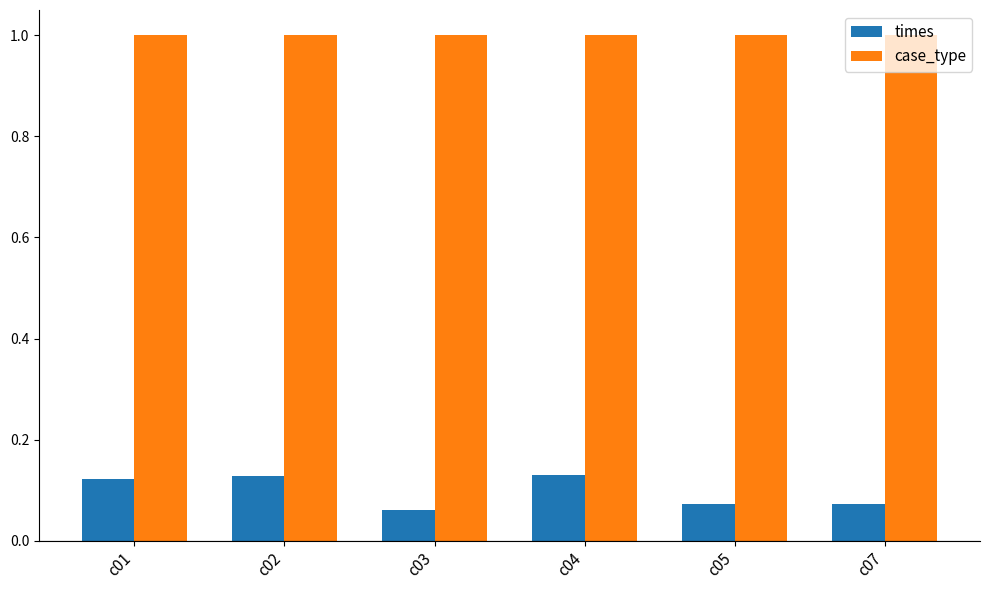

How many groups of bars are there?

6